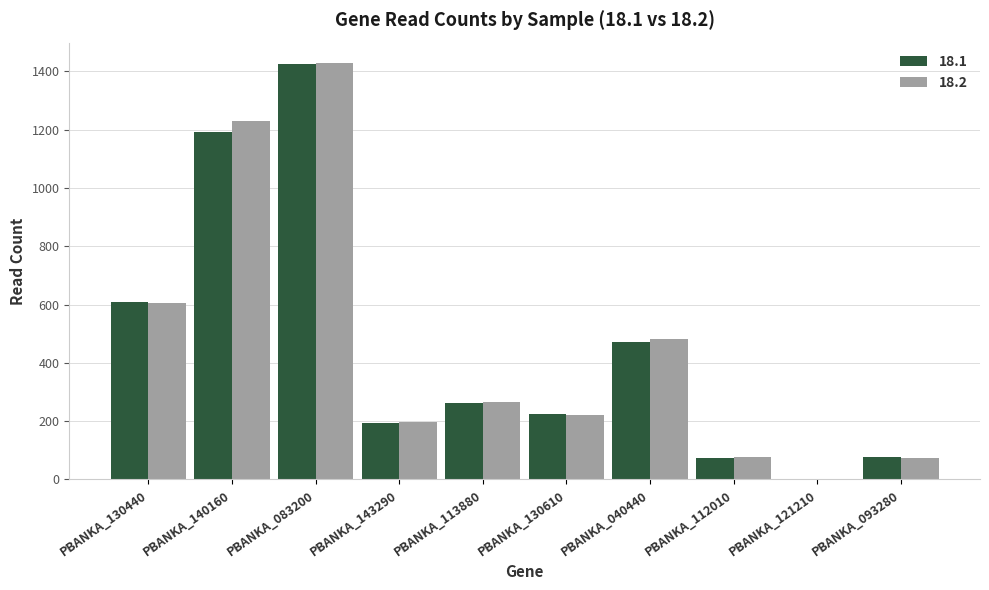

What is the maximum value shown in the chart?

1427